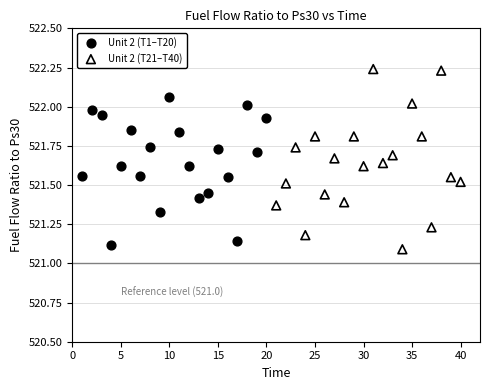

Which series contains the highest Y value?

Unit 2 (T21–T40)